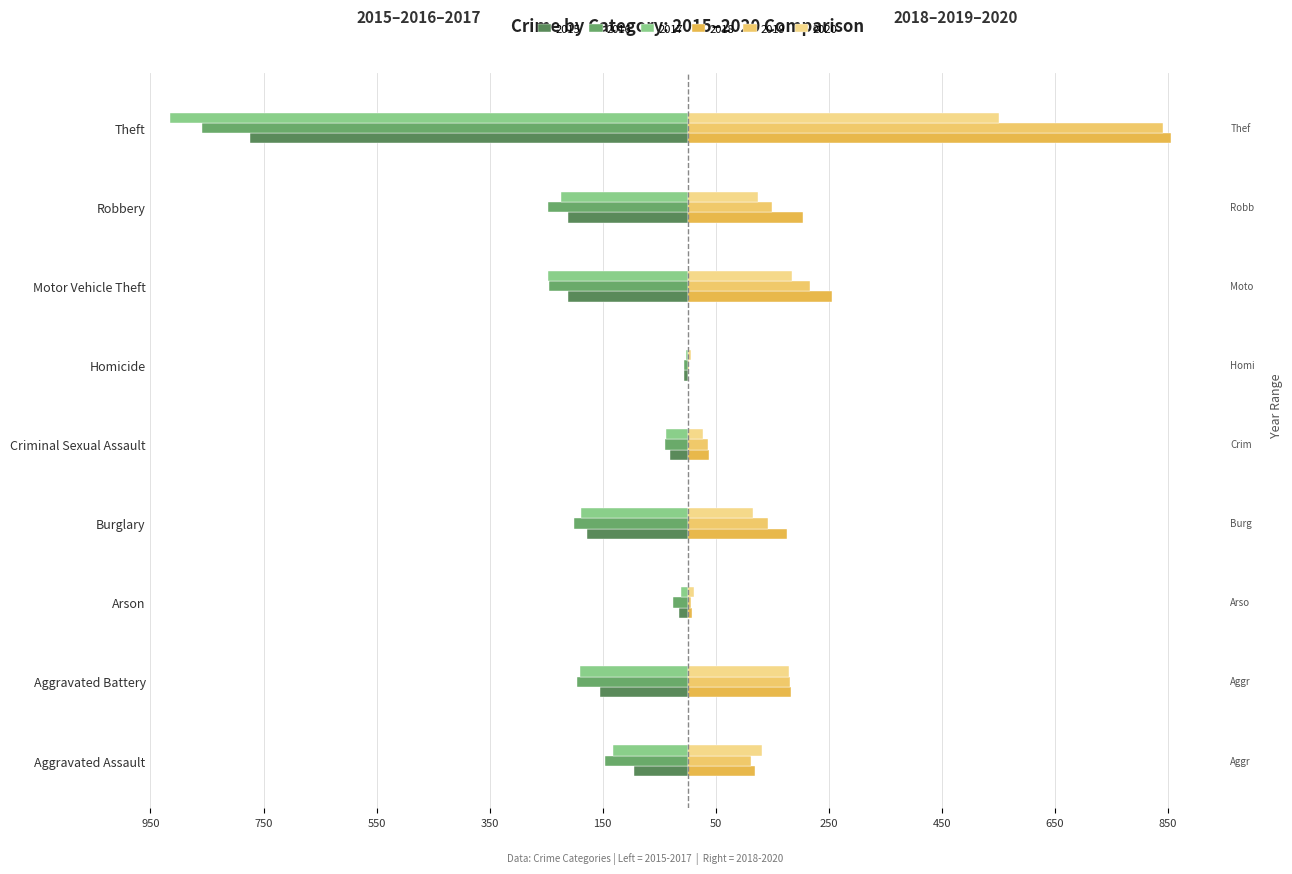

Where is 2017 nearest to the value -459?

Motor Vehicle Theft